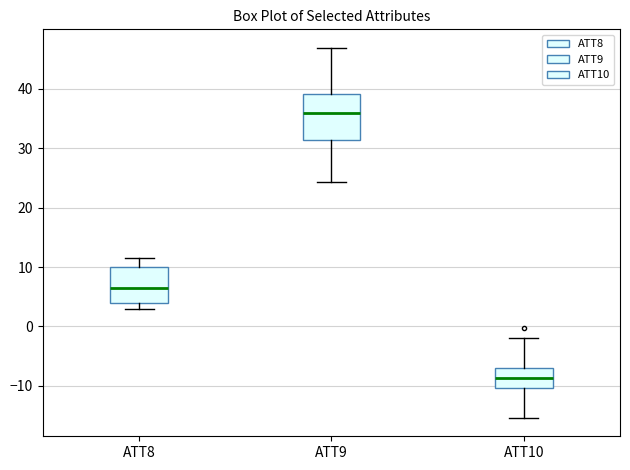

Where does the median line of the box for ATT10 sit on the y-axis? The values are not printed on the chart, so give them approximately, as read against the axis.

-9